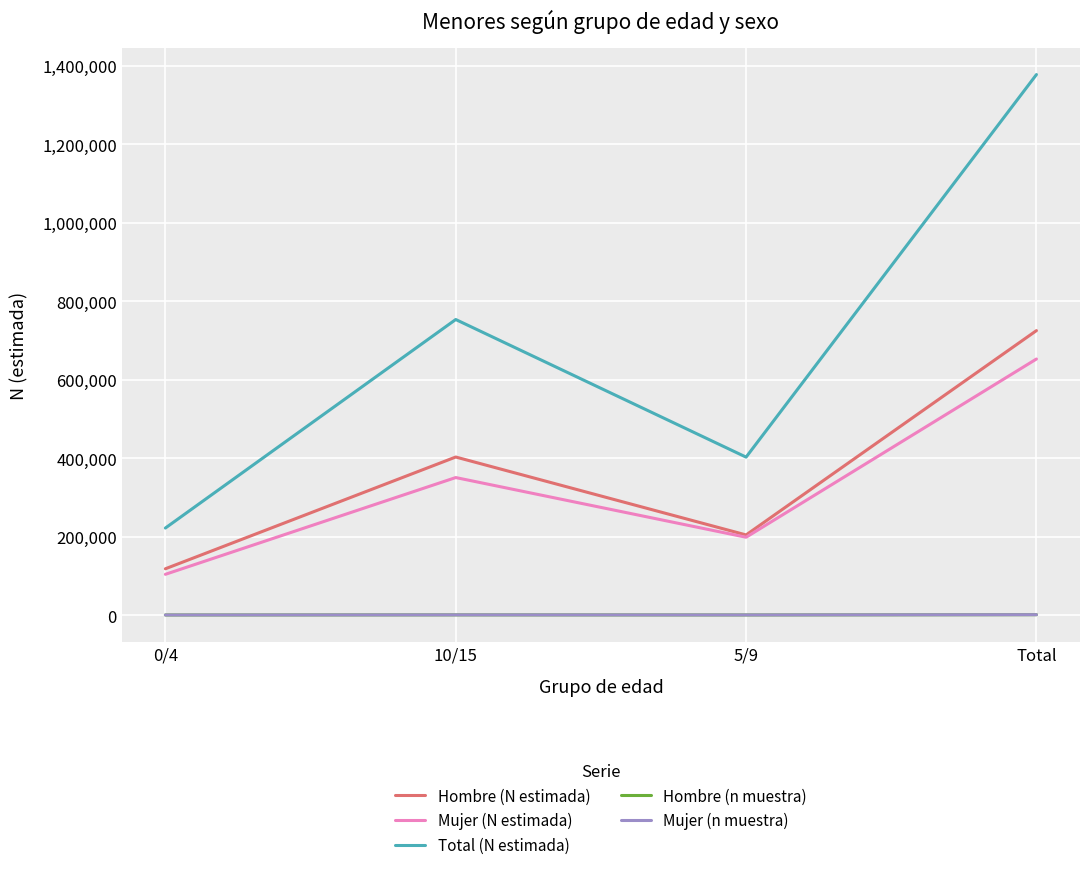

At which label does Mujer (N estimada) reach its peak?

Total